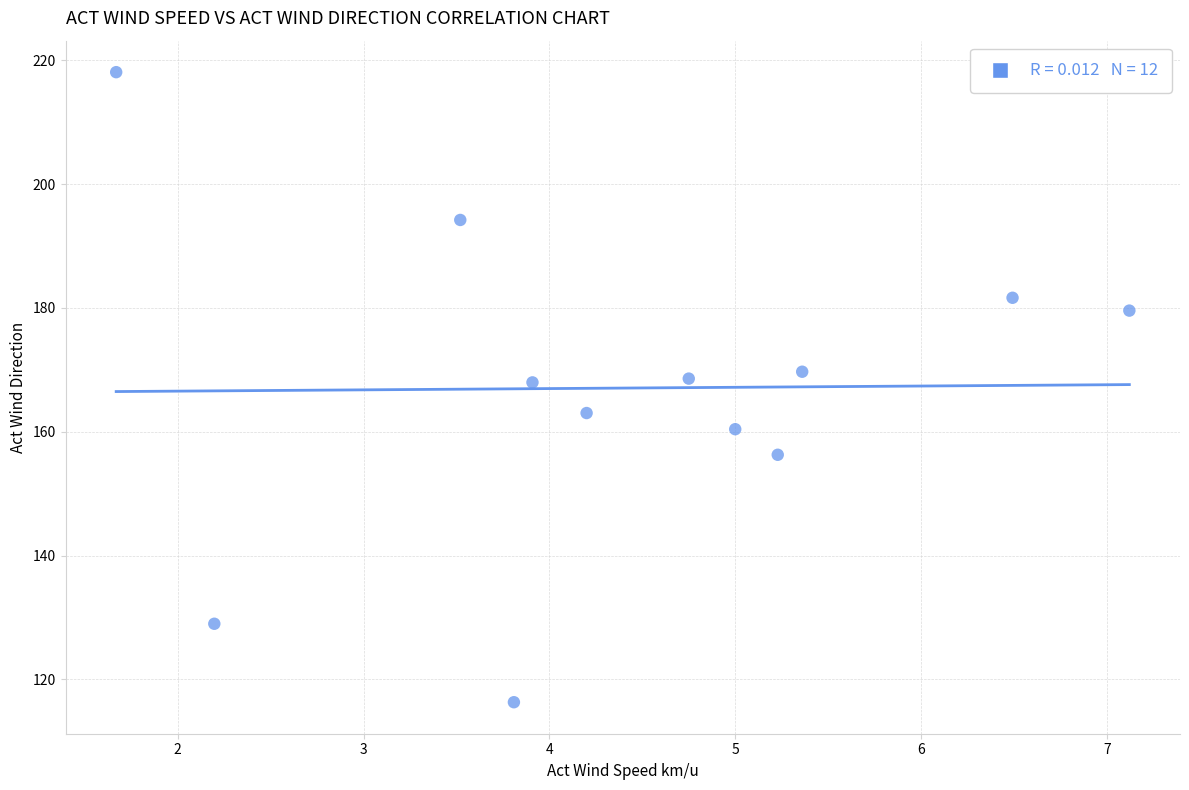

What is the average X value?

4.4